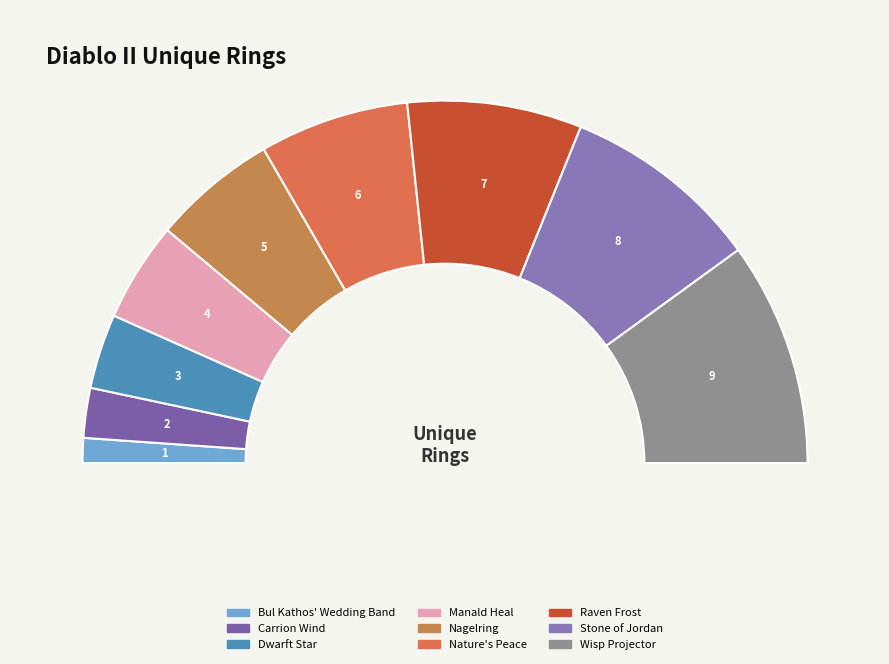

Is Stone of Jordan the majority of the pie?

No